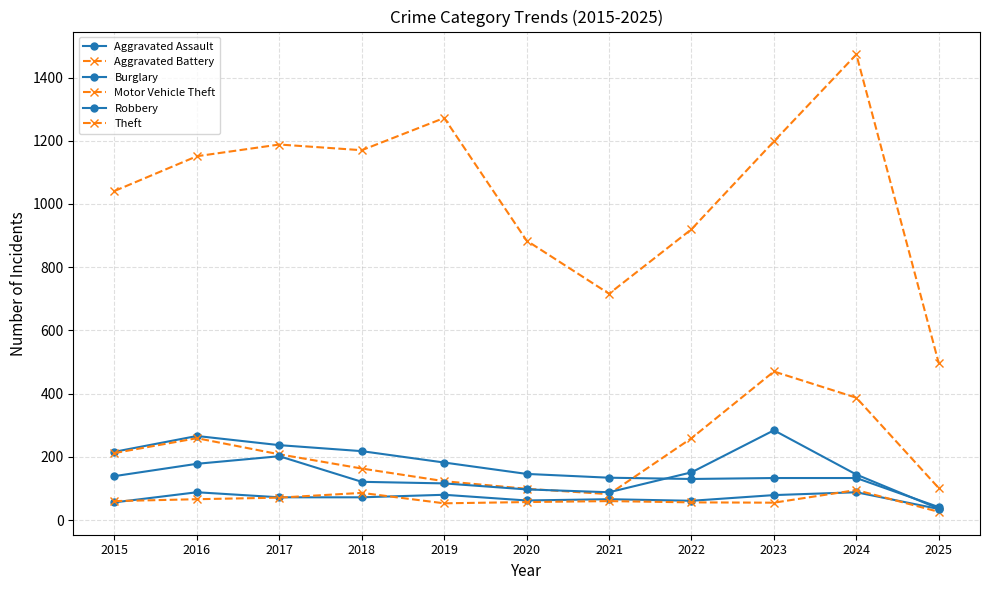

What is the difference between the Motor Vehicle Theft values at 2023 and 2024?

83